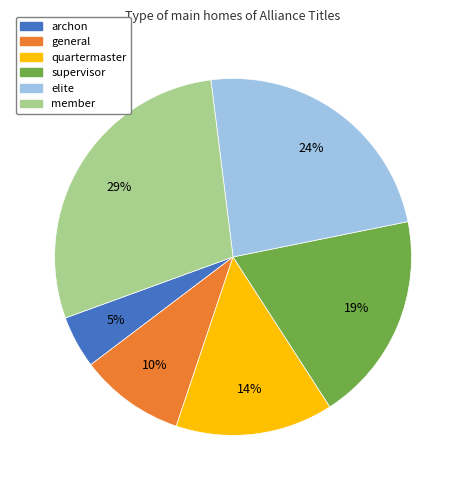

To the nearest percent, what is the combined percentage of supervisor and member?

48%